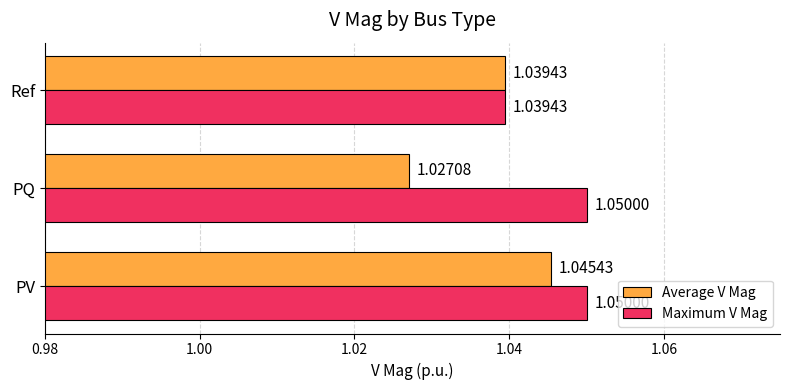

List the labels in order of Average V Mag value, smallest first.

PQ, Ref, PV